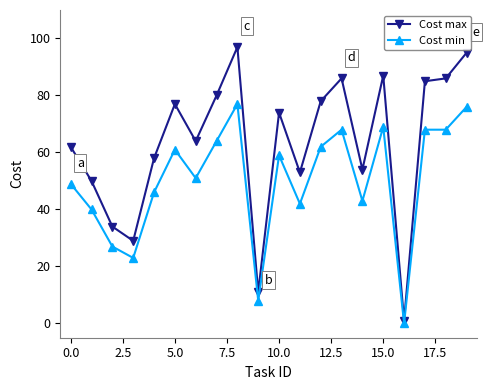

What is the maximum value for Cost min?

77